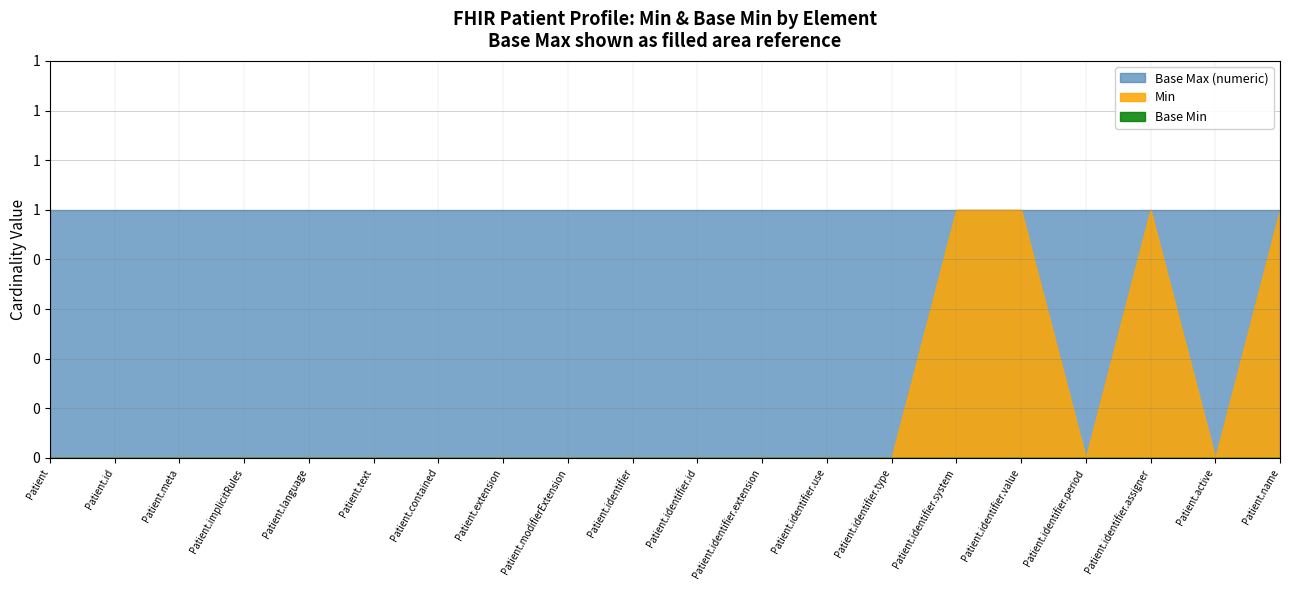

What is the difference between the highest and lowest values at Patient?

1